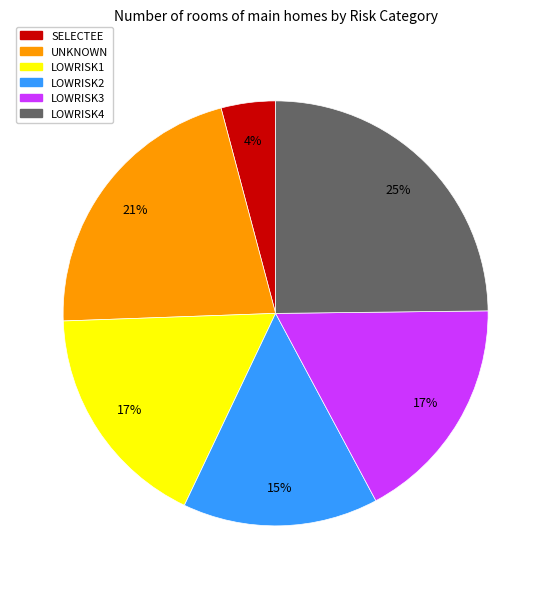

What percentage is the LOWRISK3 slice, to the nearest percent?

17%